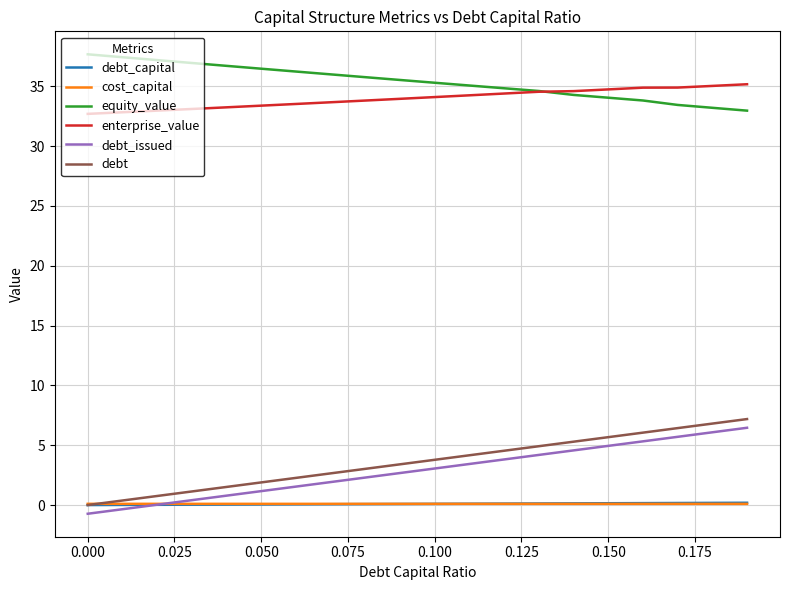

At how many categories does at least one series exceed 3?

20